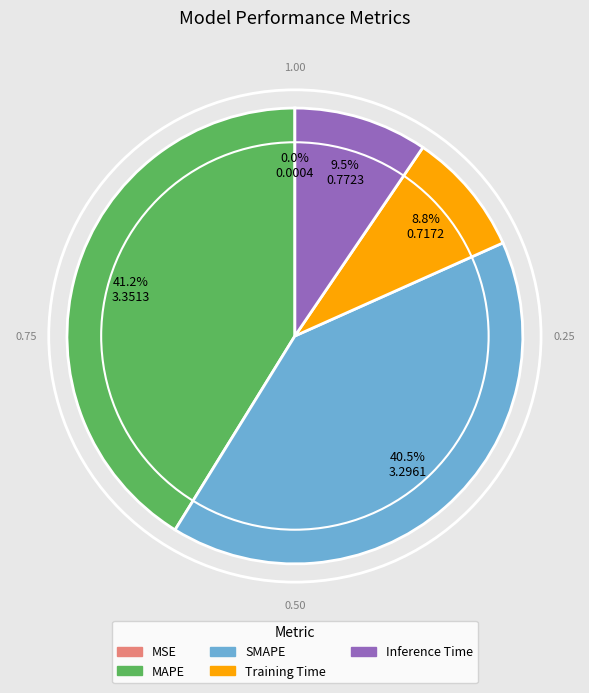

Is there any slice that represents more than half of the pie?

No